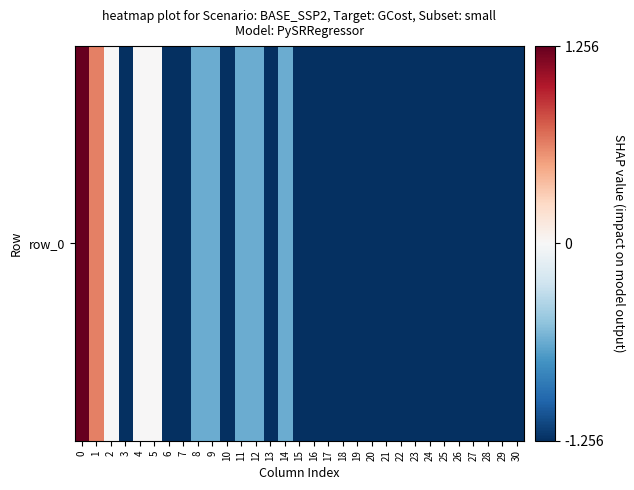

How many values are between -1 and 0?

8